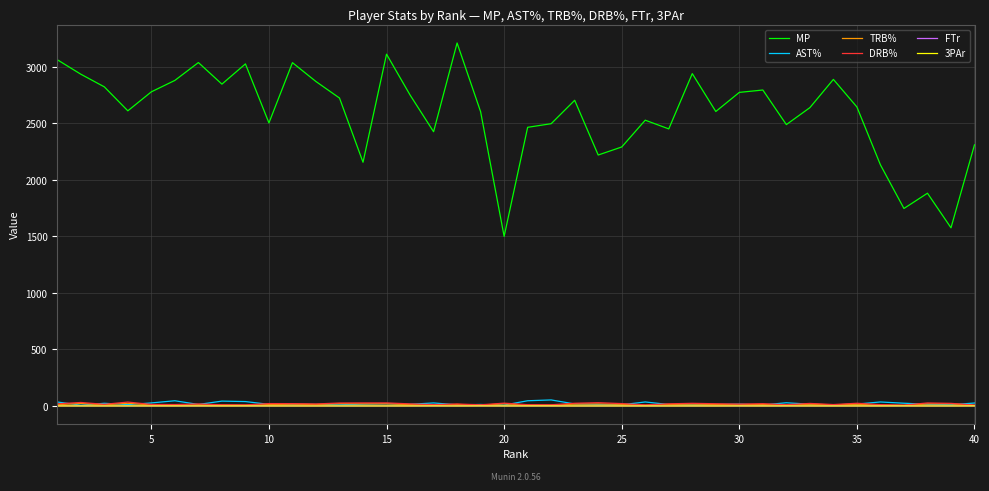

Is this an area chart (filled region under the line)?

No